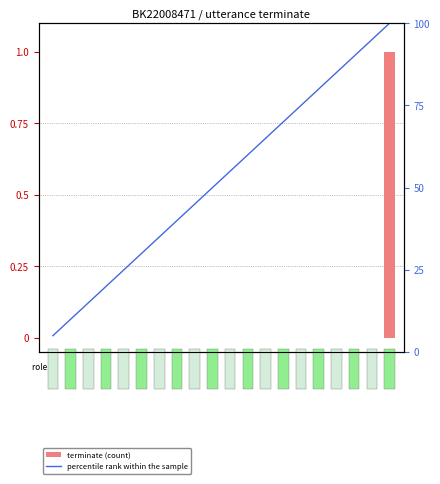

What is the sum of all percentile rank within the sample values?

1050.0